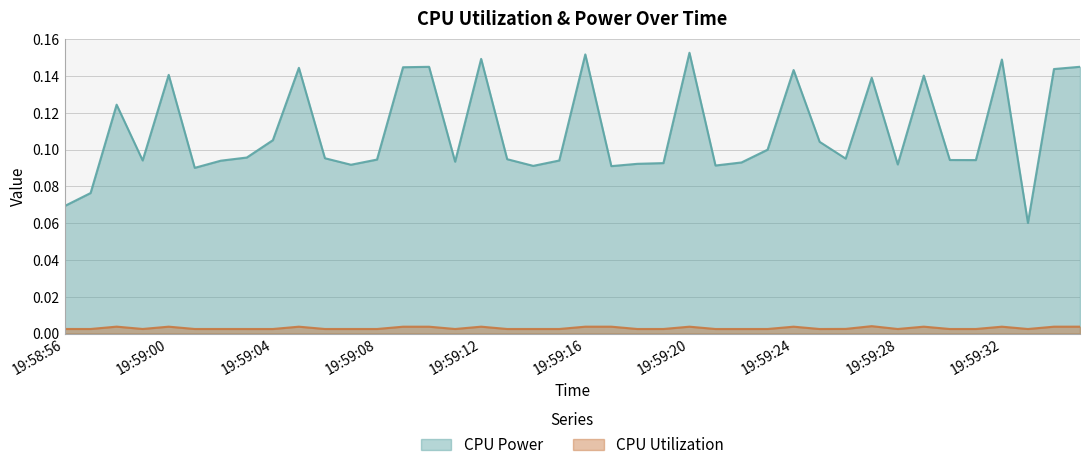

Which series has the largest total across all categories?

CPU Power